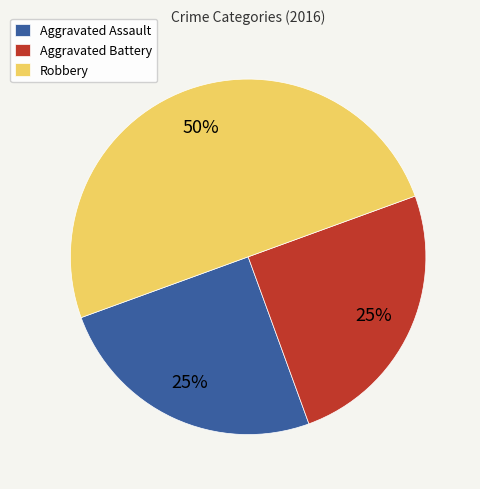

The Aggravated Assault slice represents 38% of the pie. True or false?

False